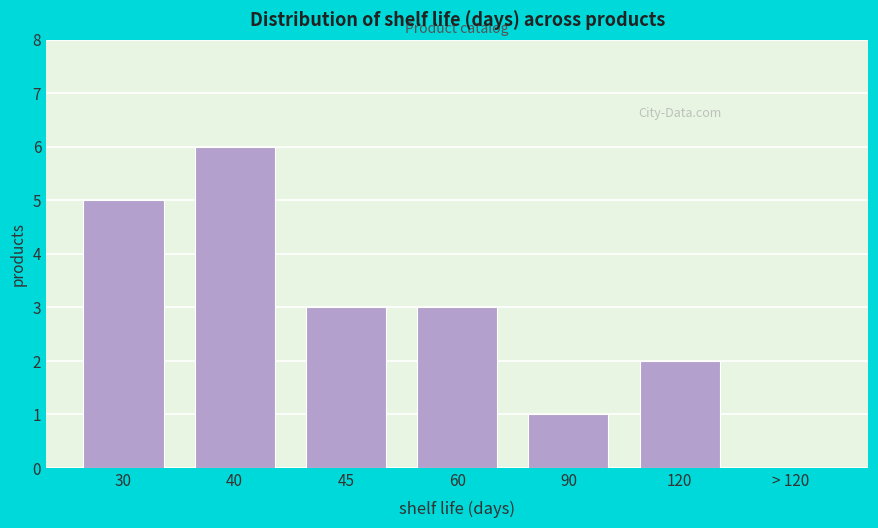

Reading left to right, extract all data points from this chart.

30=5	40=6	45=3	60=3	90=1	120=2	> 120=0